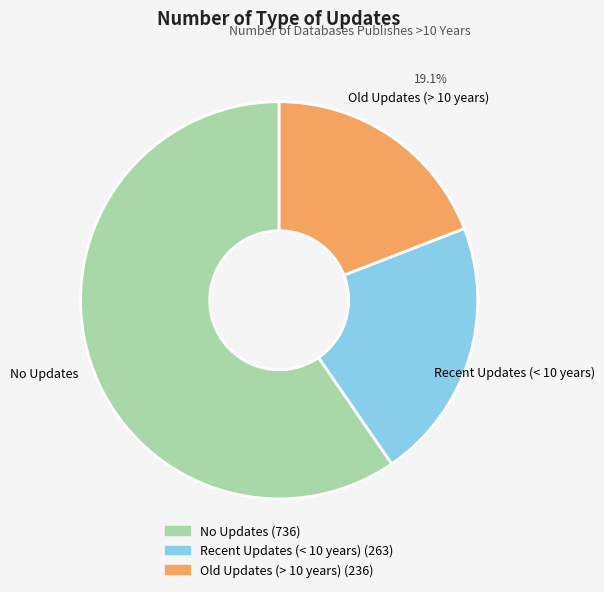

To the nearest percent, what is the average slice percentage?

33%